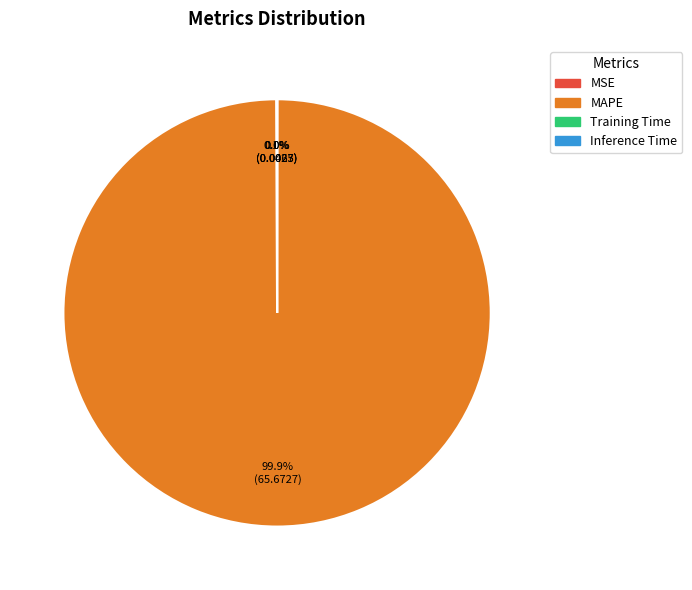

To the nearest percent, what percentage of the pie is MAPE?

100%